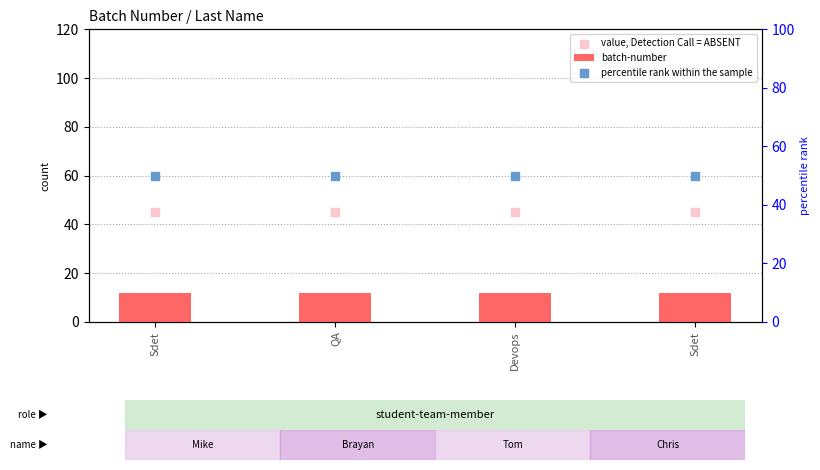

Which series has the largest Y range (max minus min)?

batch-number